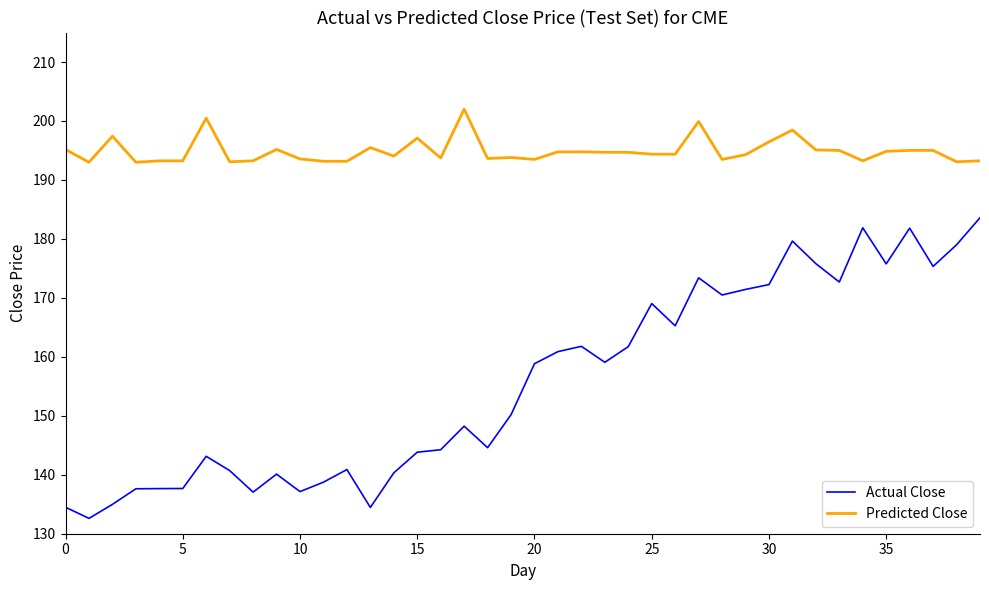

Which series has the largest total across all categories?

Predicted Close